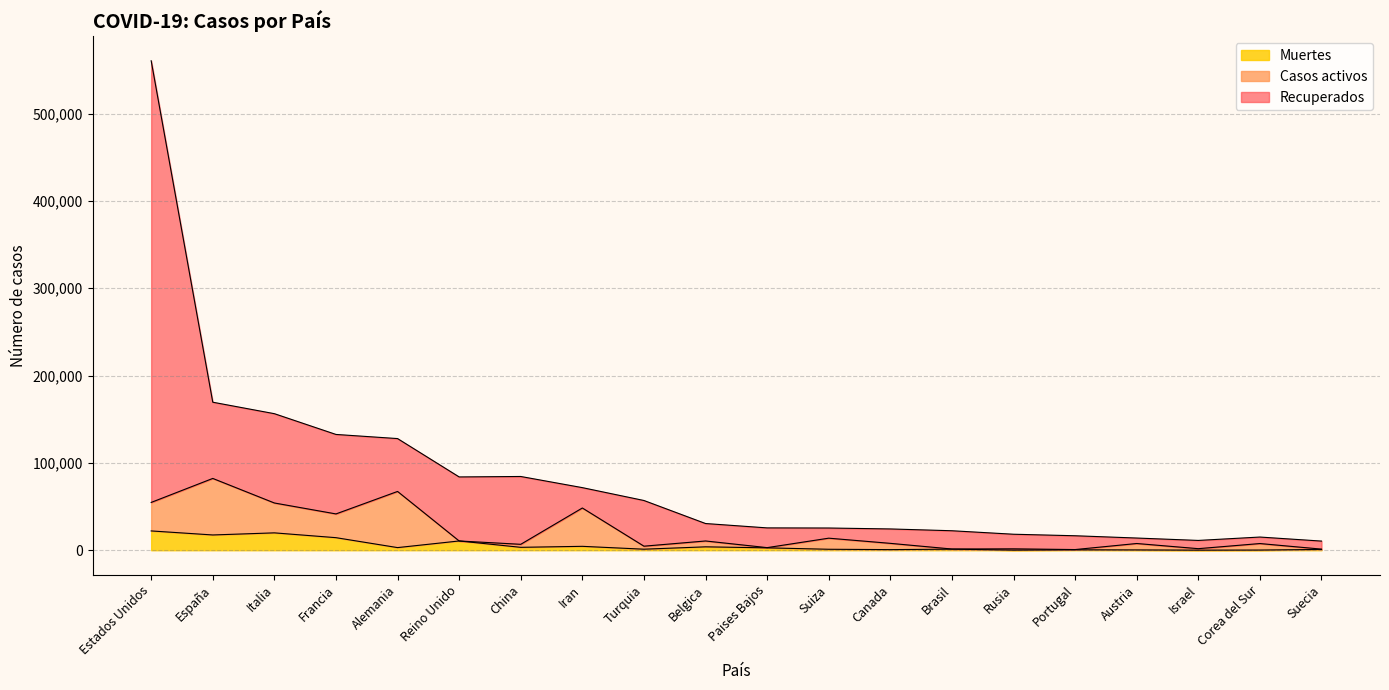

What is the average value of the Muertes series?

5425